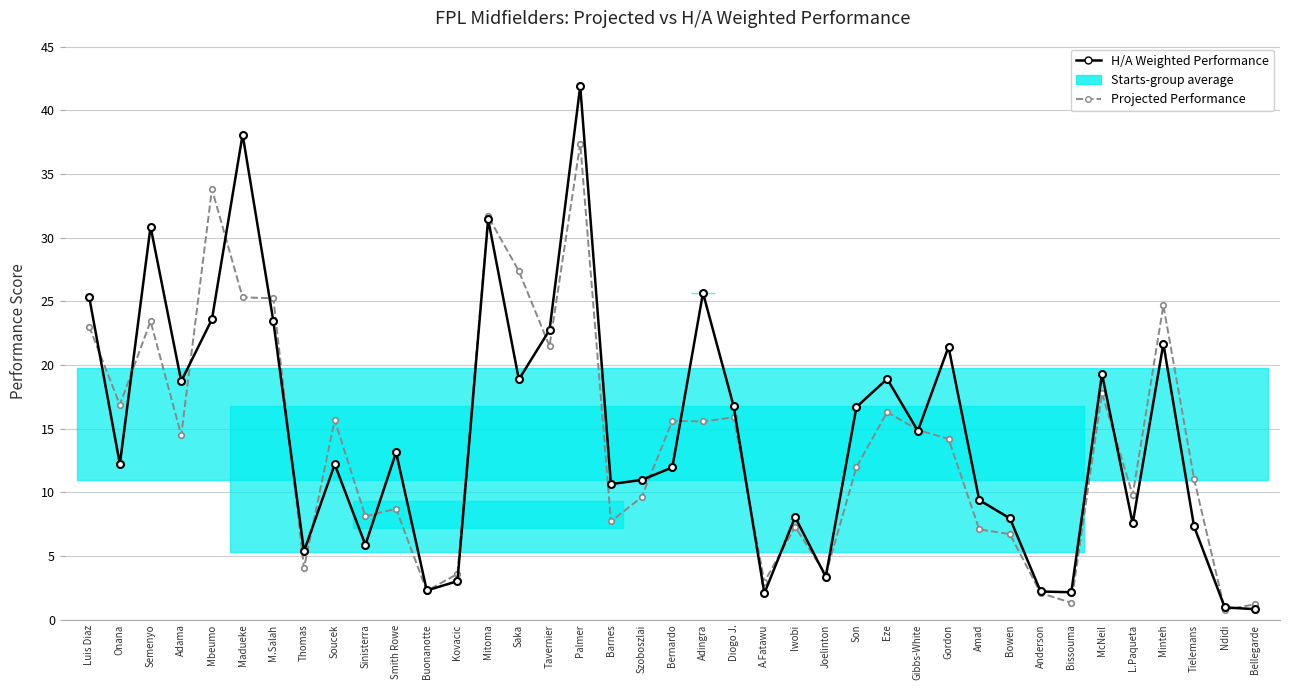

List the series in order of their peak value, lowest first.

Projected Performance, H/A Weighted Performance